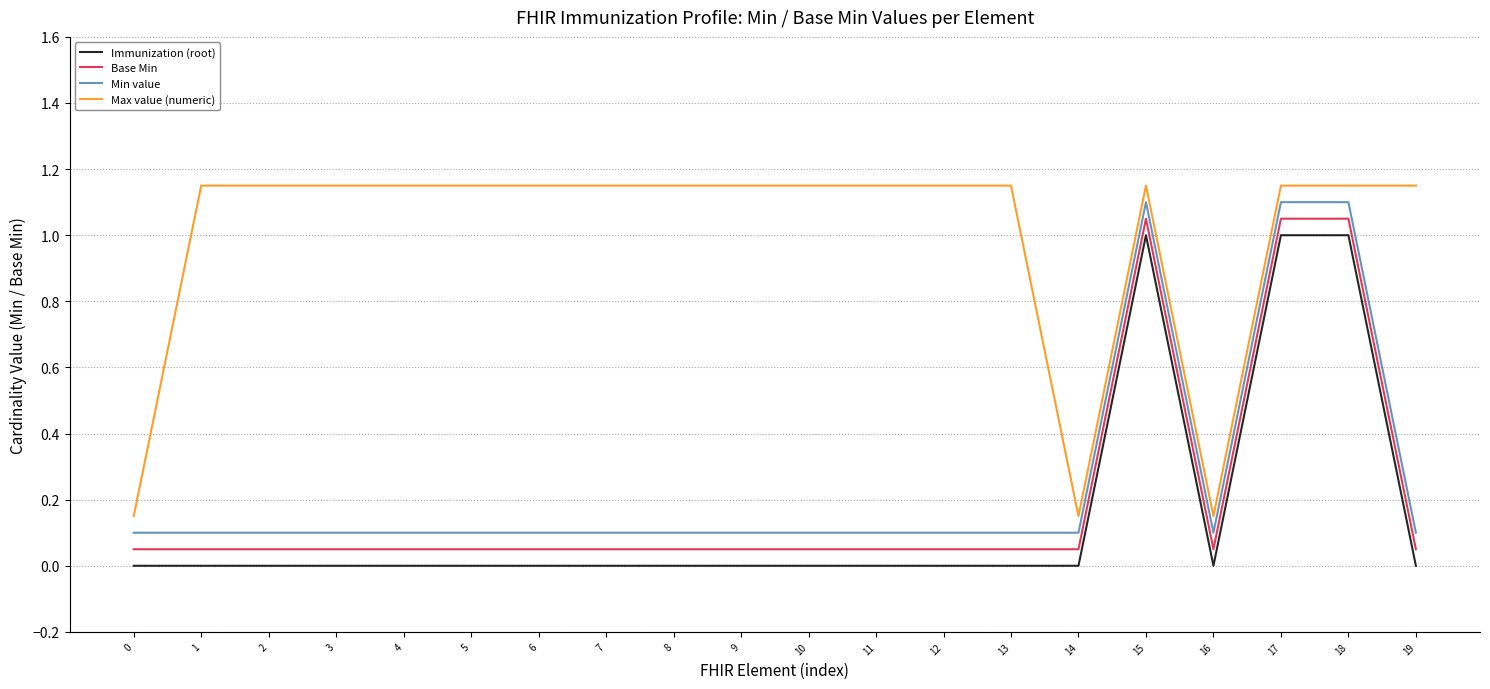

Which series has the largest total across all categories?

Max value (numeric)